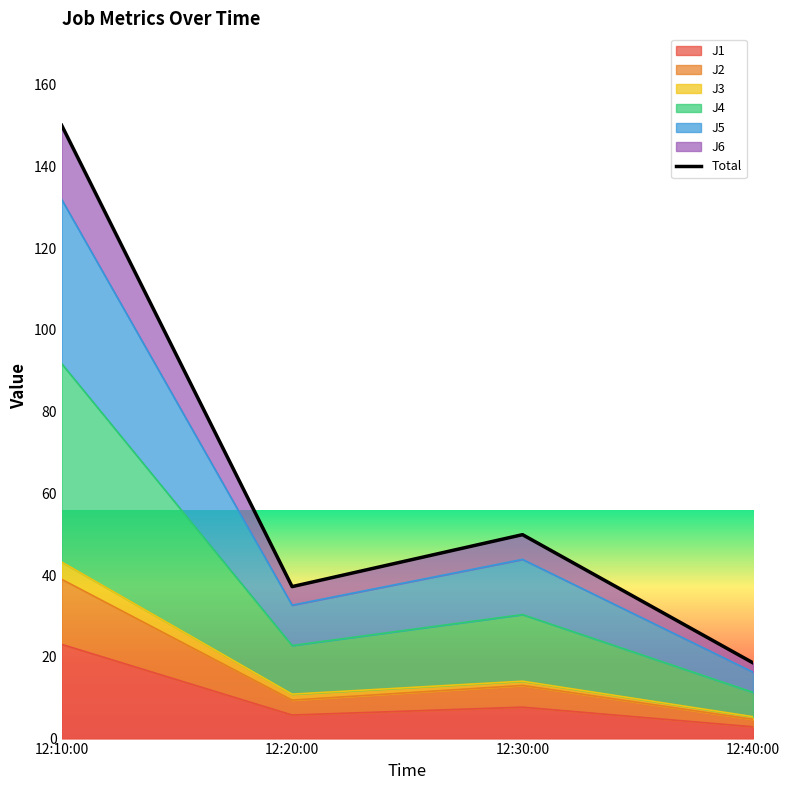

Which category has the highest value across all series?

12:10:00